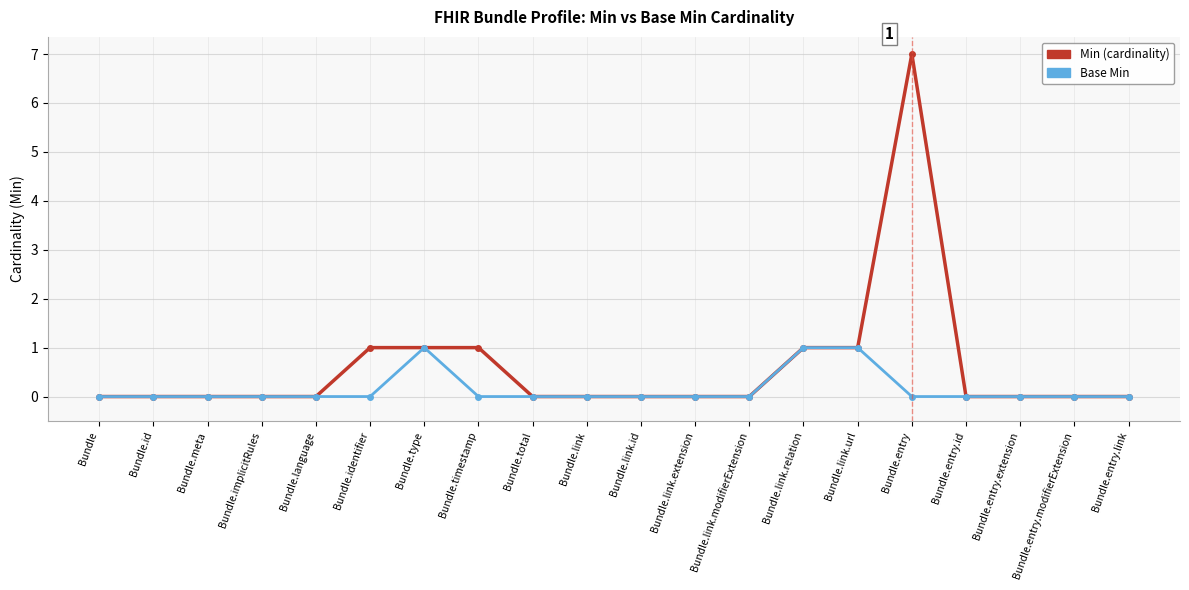

What are all the series names shown in the legend?

Min (cardinality), Base Min